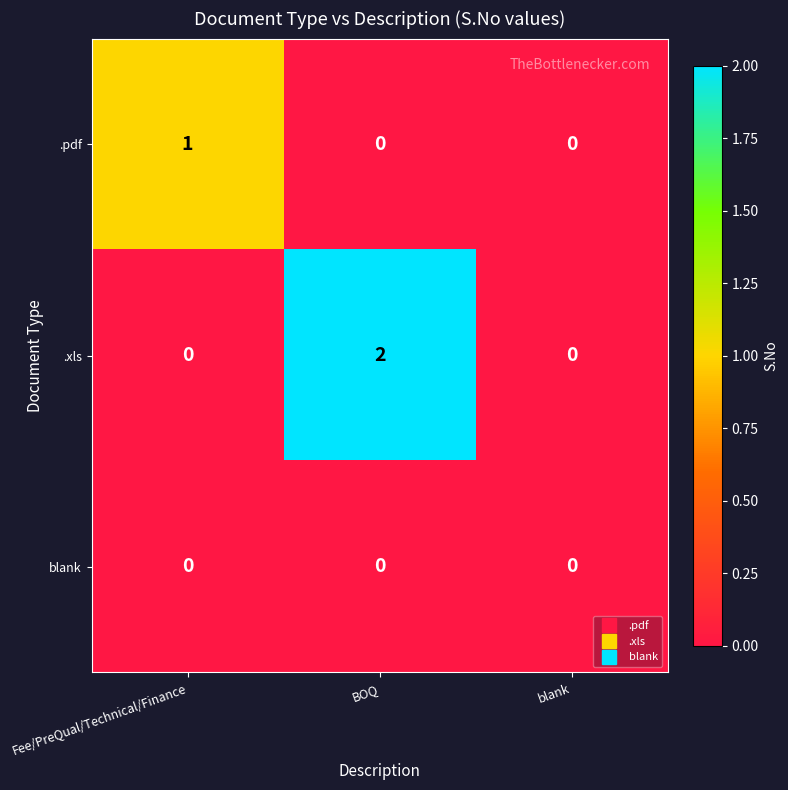

What is the total value across all series at BOQ?

2